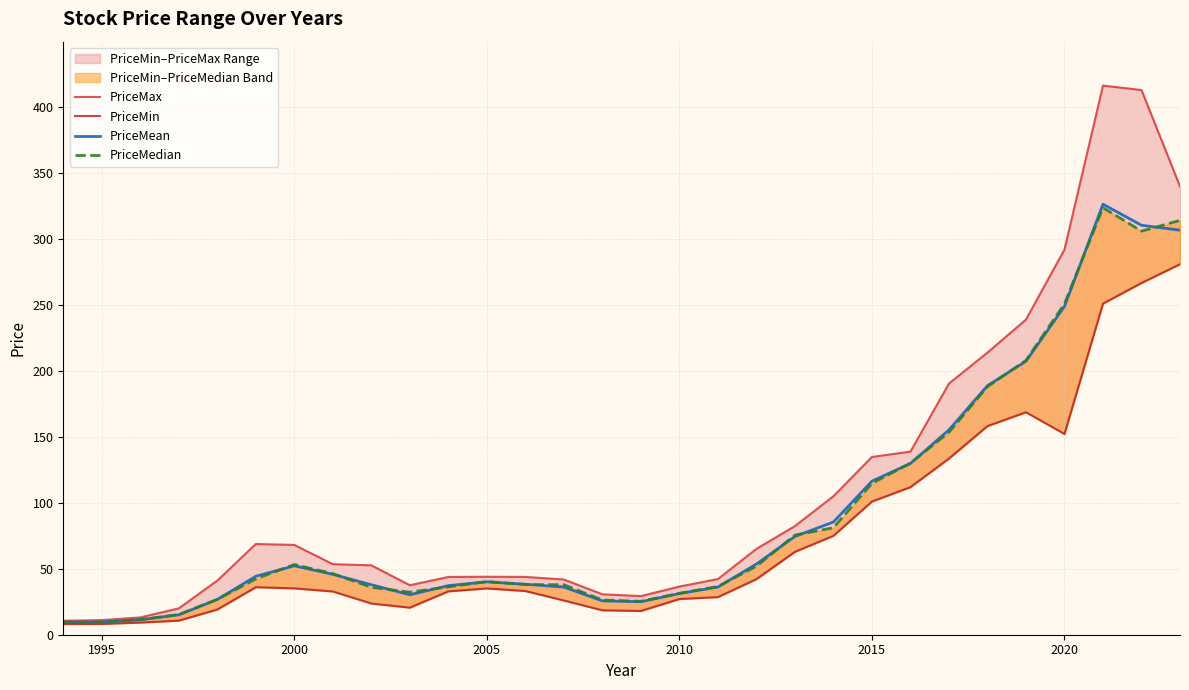

Is it true that PriceMin equals 11.0 at 1995?

False